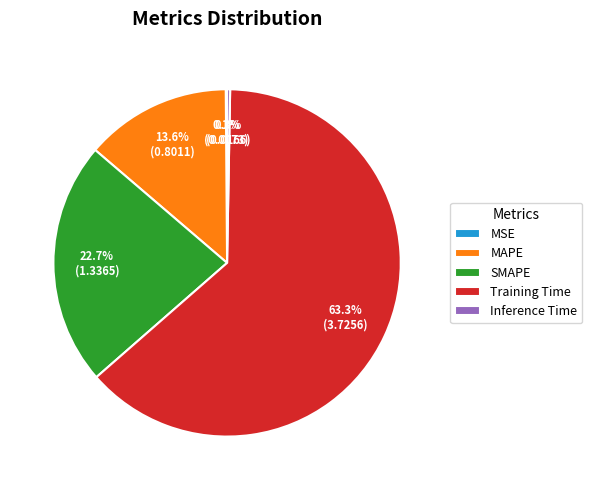

Which slice is the largest?

Training Time